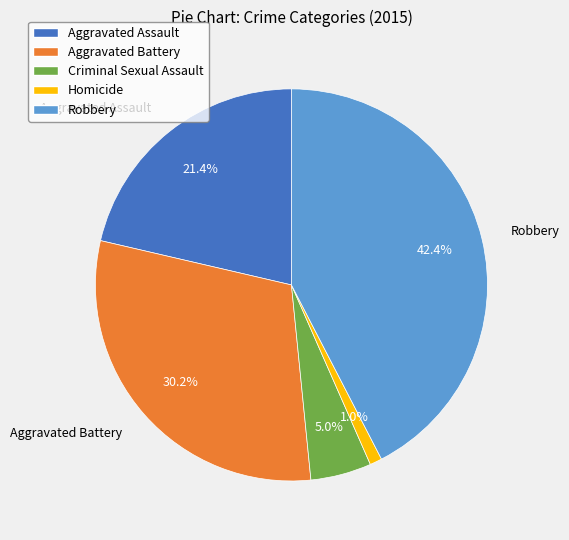

Approximately how many times larger is the value at Robbery compared to Aggravated Battery?

1.4